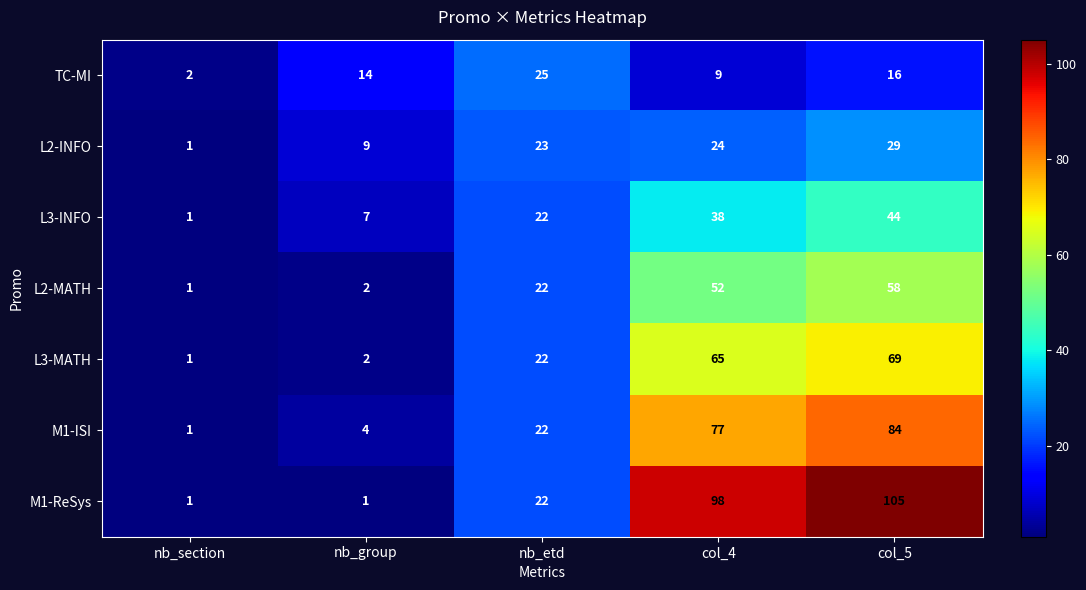

What is the difference between the L3-MATH values at nb_etd and col_5?

47